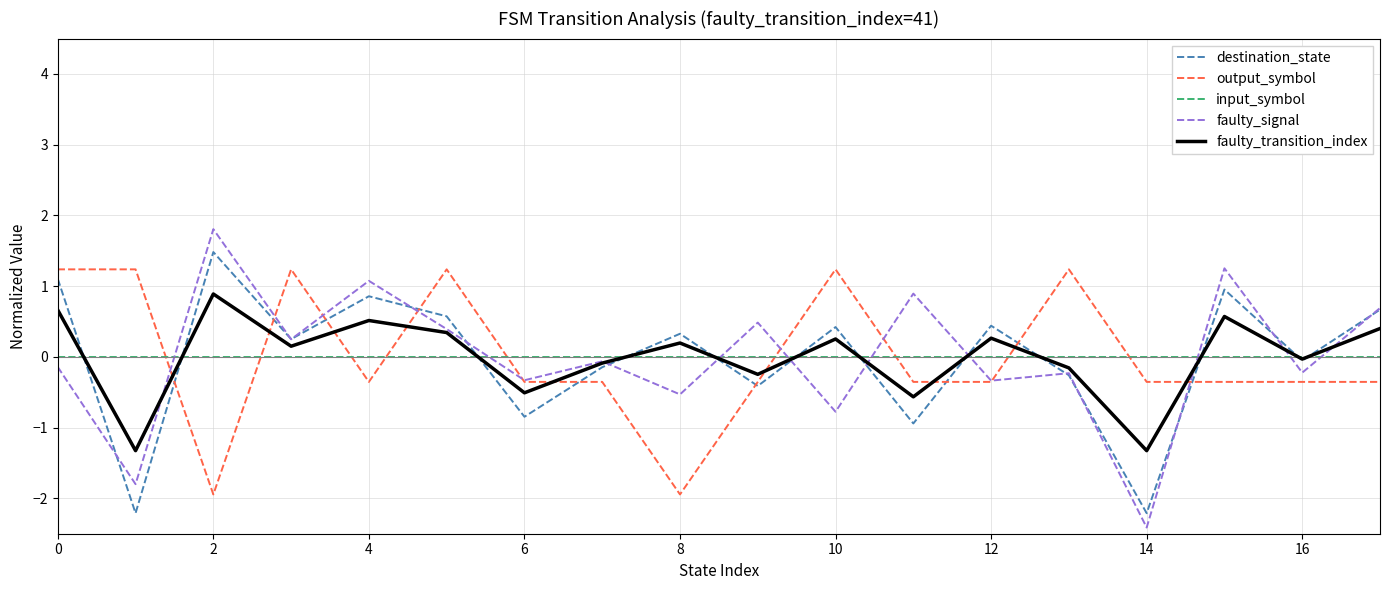

Which series has the largest range (max minus min)?

faulty_signal